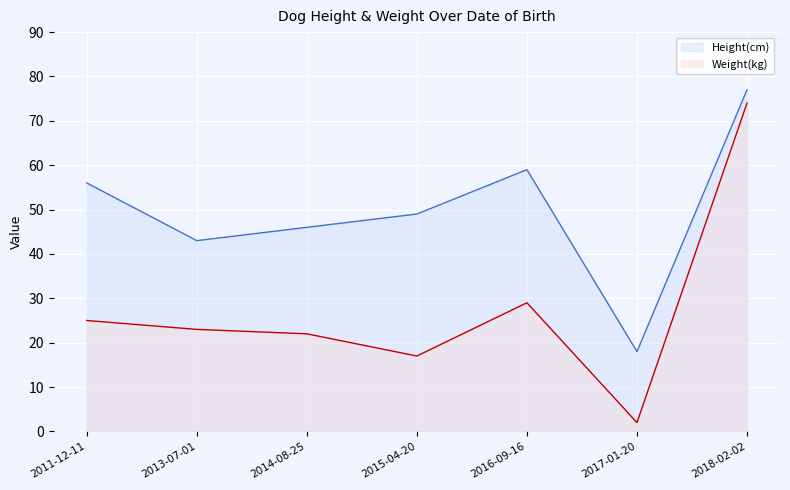

Rank the series by their maximum value, from highest to lowest.

Height(cm), Weight(kg)